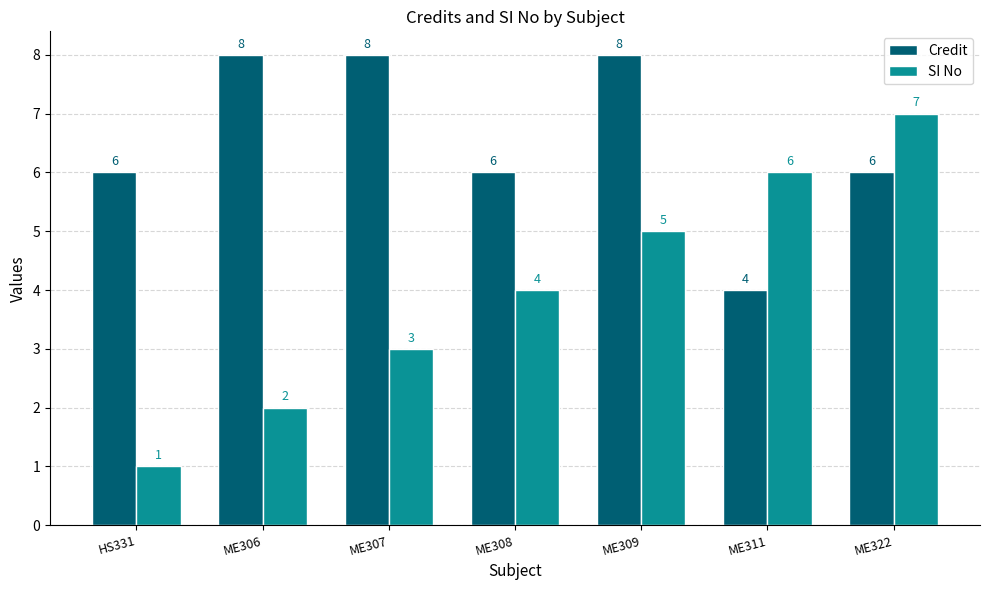

At which label does SI No reach its minimum?

HS331